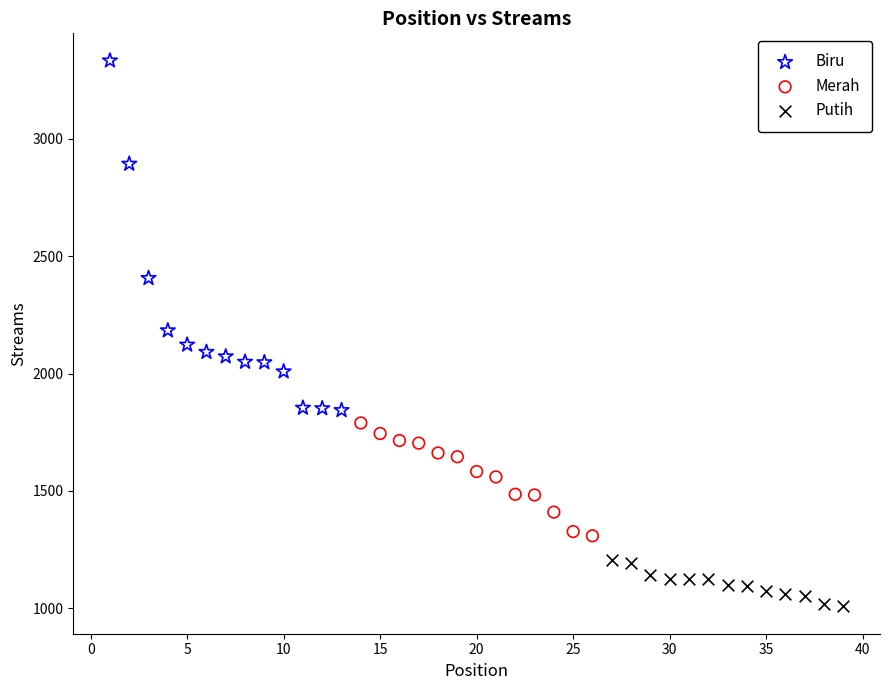

Which series reaches the maximum Y coordinate?

Biru